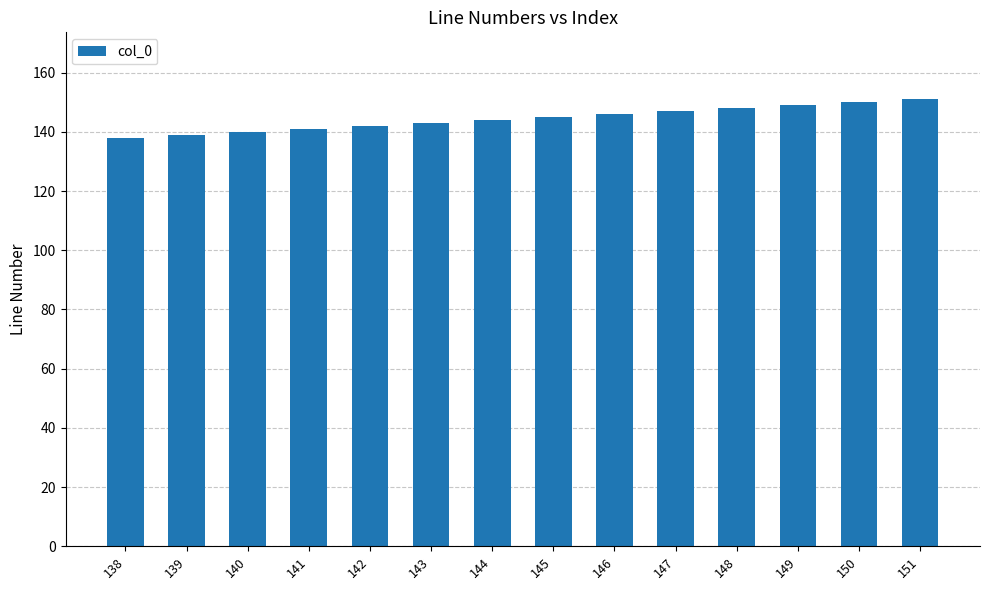

What is the difference between the second highest and second lowest values?

11